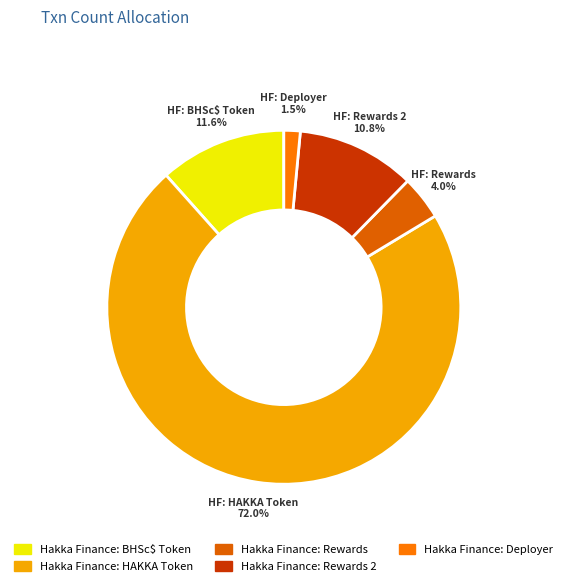

How many segments does this pie chart have?

5